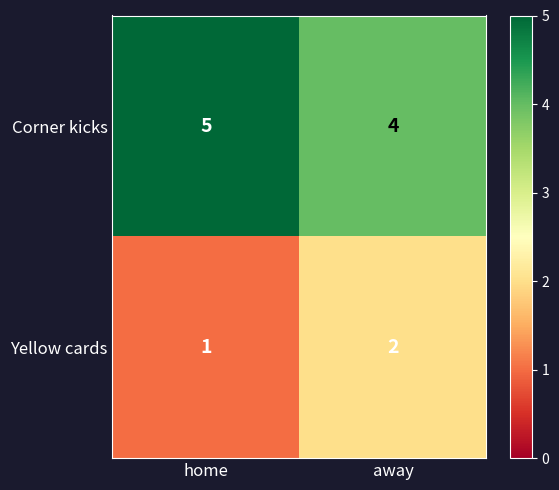

Which series has the largest total across all categories?

Corner kicks